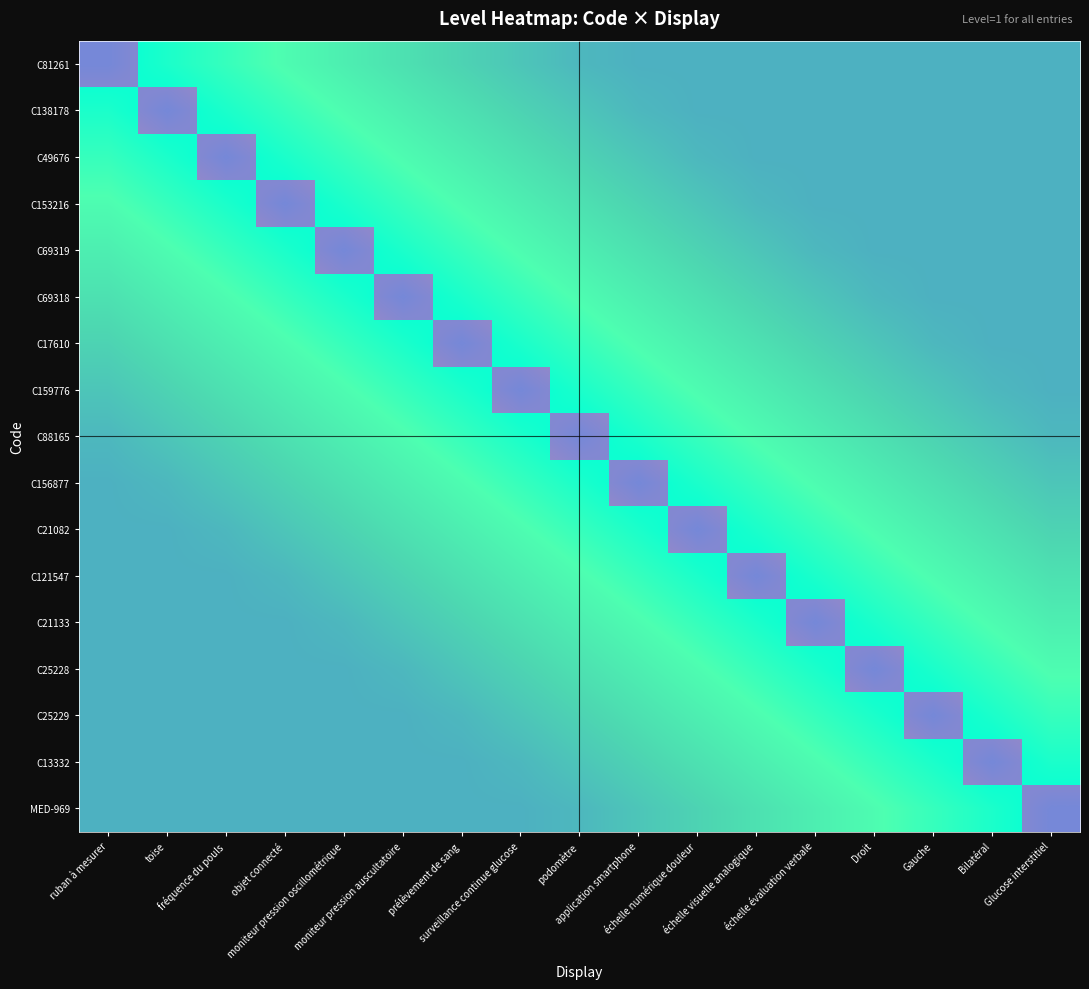

Rank the series at moniteur pression auscultatoire from lowest to highest value.

C81261, C138178, C49676, C153216, C69319, C17610, C159776, C88165, C156877, C21082, C121547, C21133, C25228, C25229, C13332, MED-969, C69318